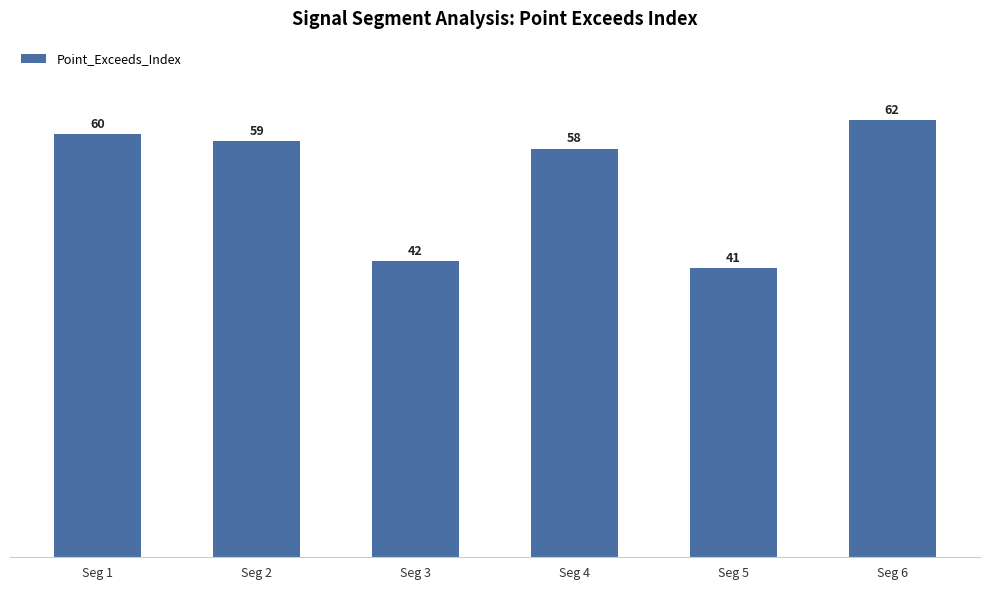

Which label corresponds to the smallest value in the chart?

Seg 5